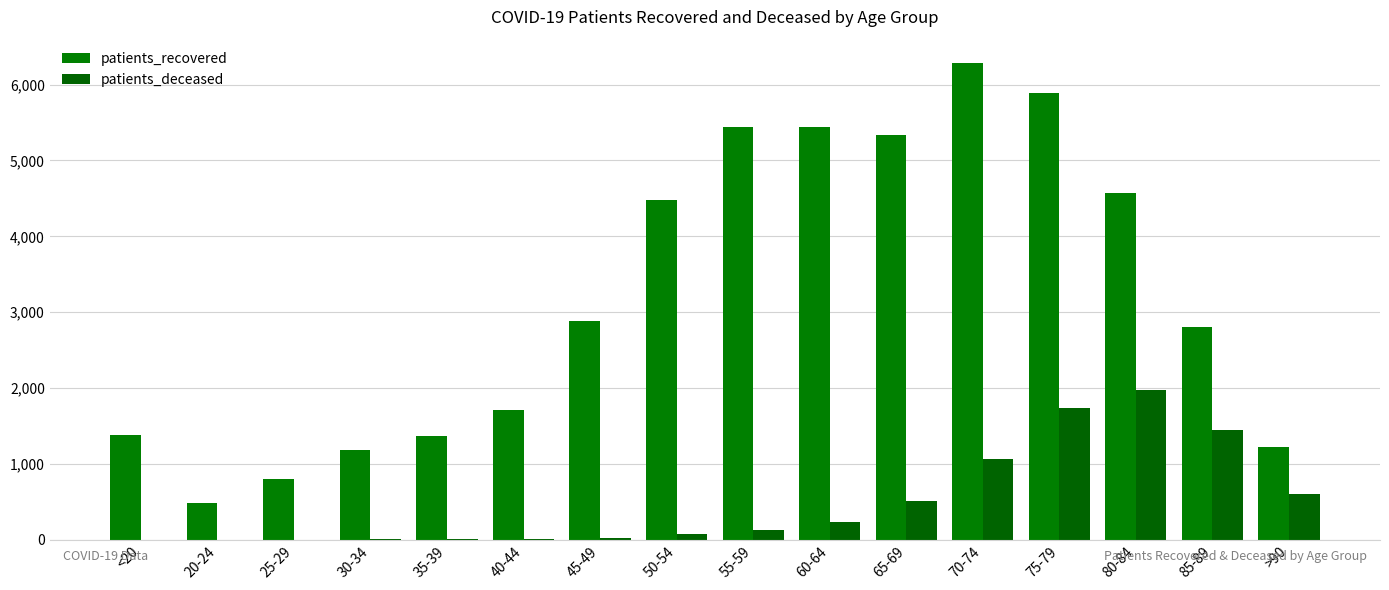

What is the sum of the patients_recovered values at >90 and 70-74?

7506